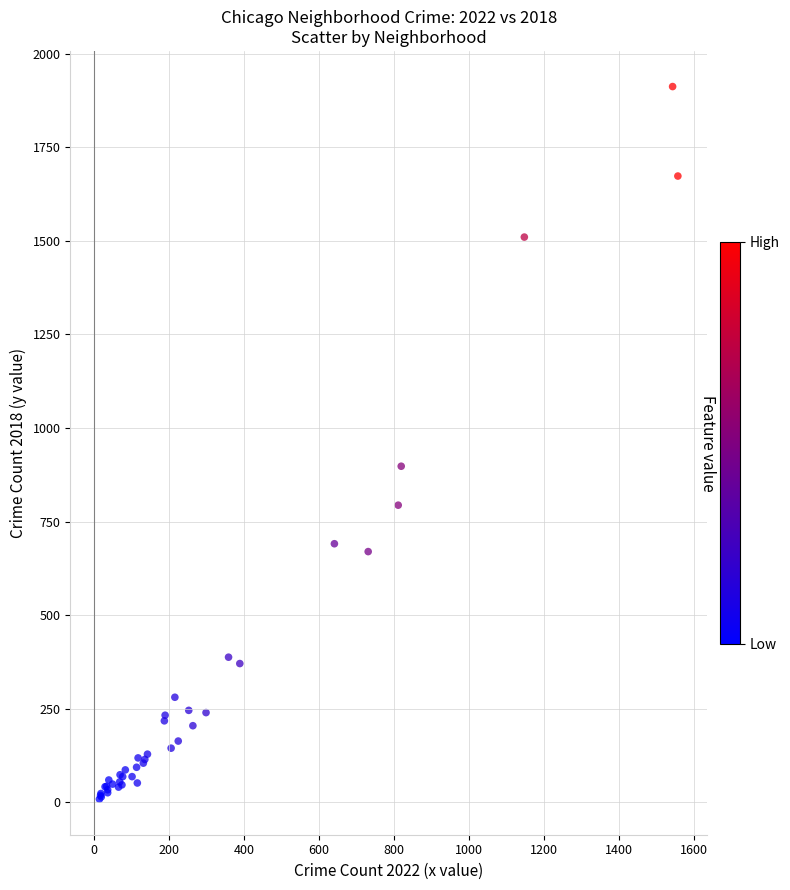

What Y value in the scatter plot is closest to 960?

898